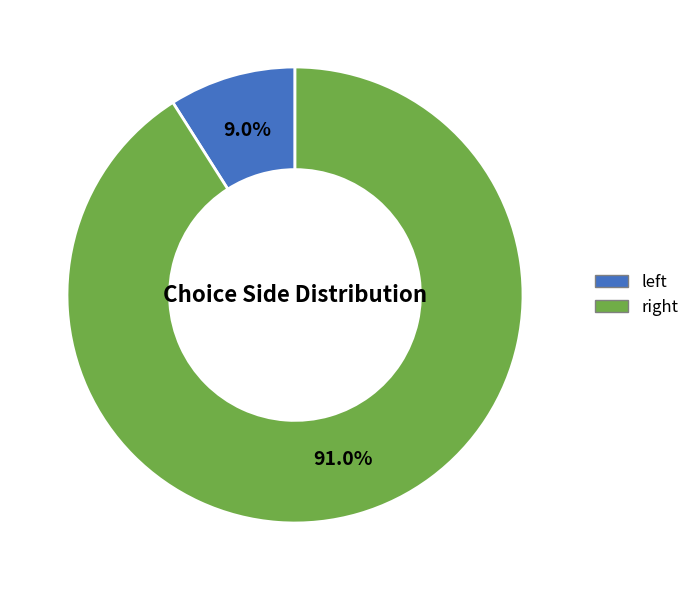

Which slice is the smallest?

left